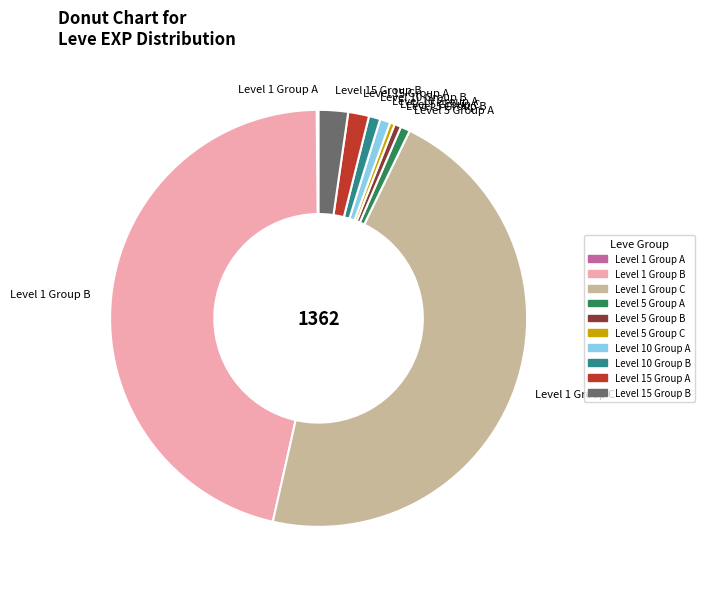

Combined, do Level 5 Group C and Level 10 Group A account for over 50%?

No